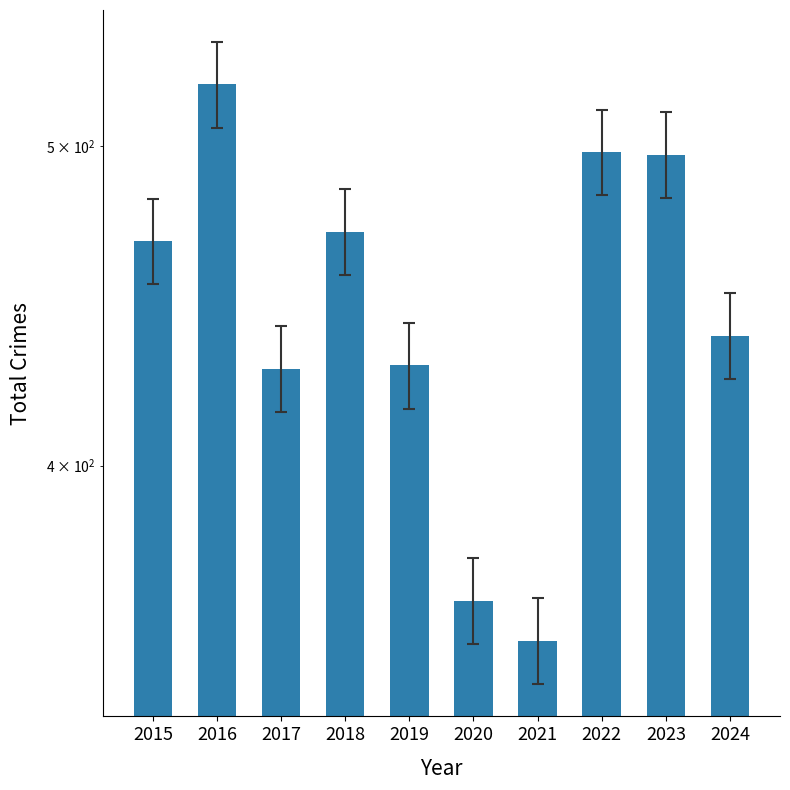

What is the value of the 5th bar from the left?

429